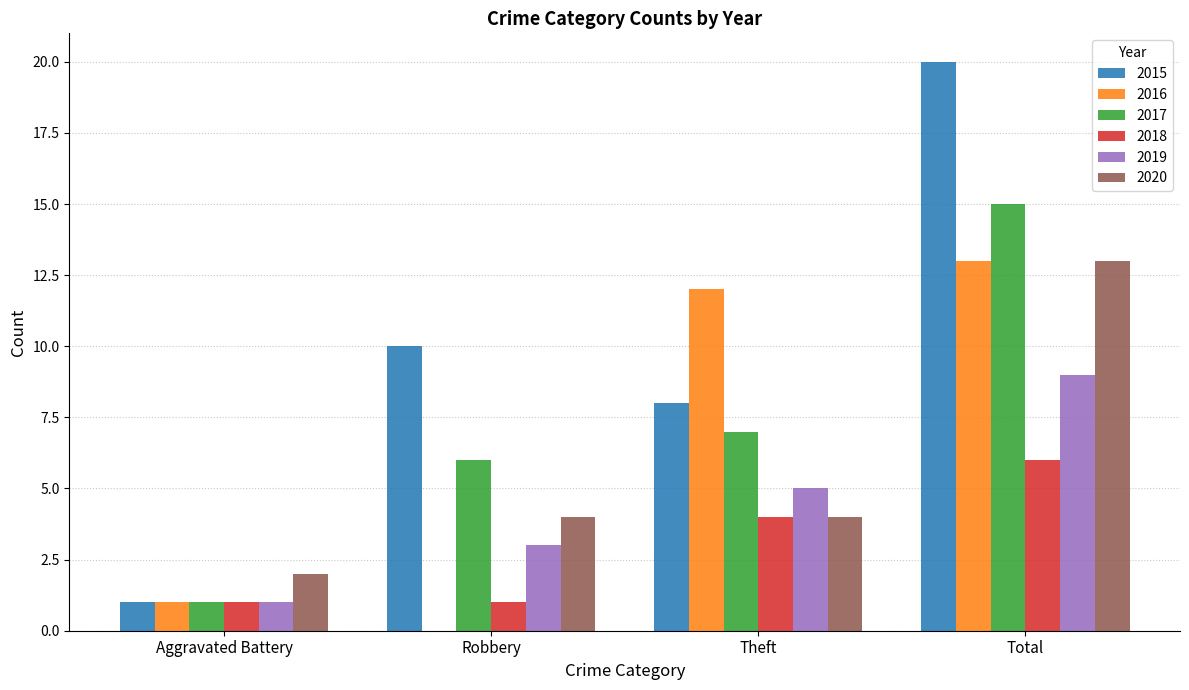

At which label does 2016 reach its peak?

Total